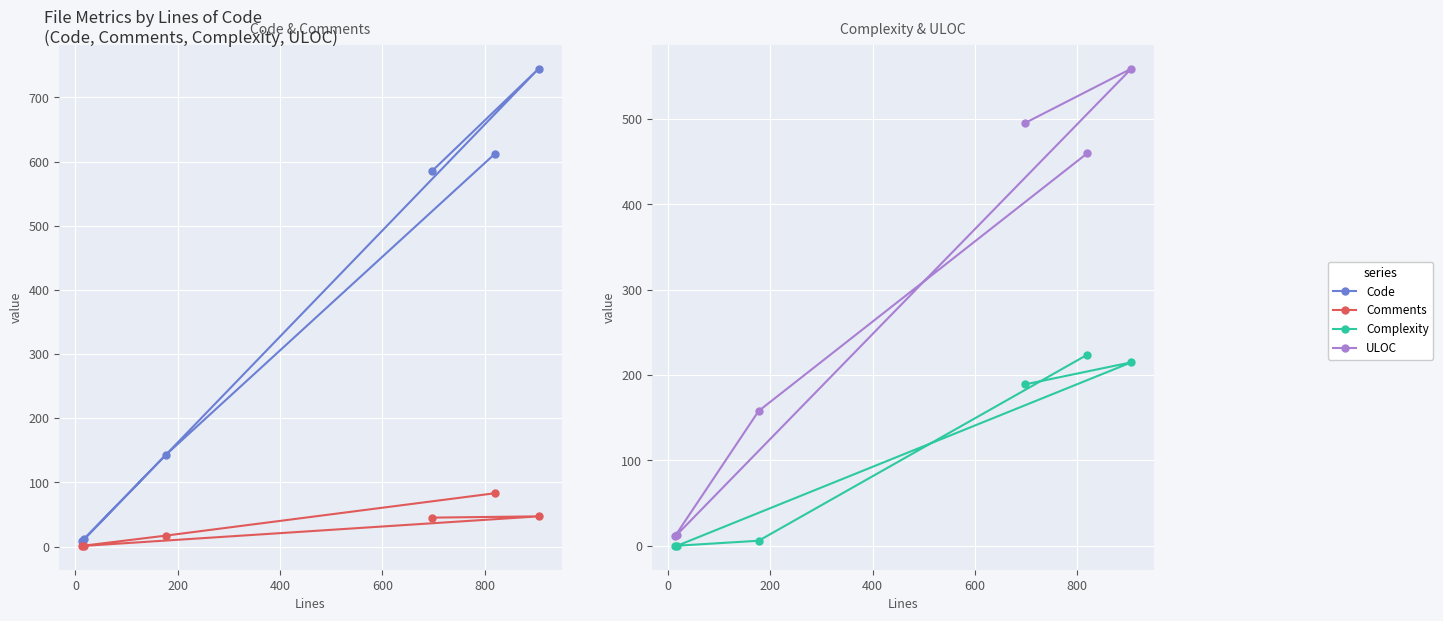

What is the label of the 6th point from the left?

800